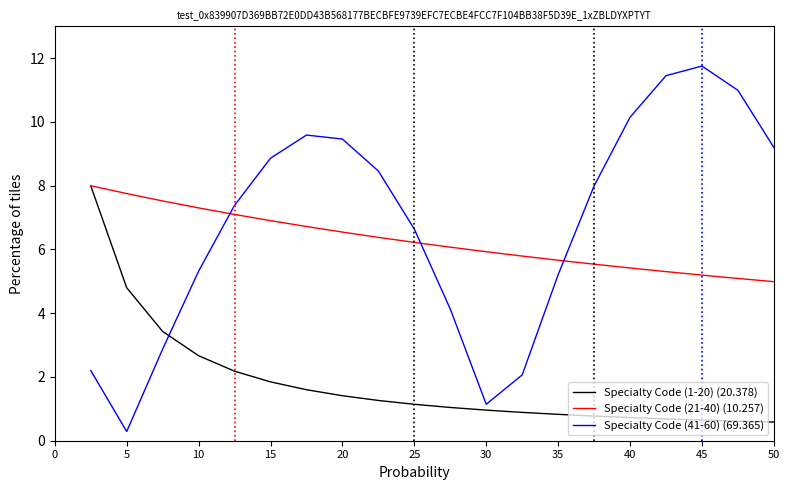

True or false: Specialty Code (41-60) (69.365) and Specialty Code (21-40) (10.257) intersect in this chart.

True